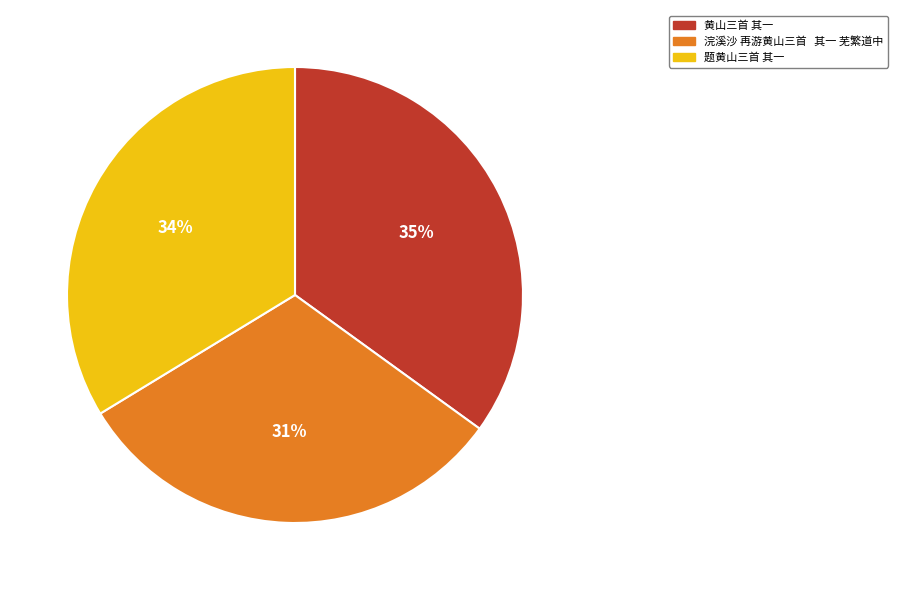

Which category has the smallest portion of the pie?

浣溪沙 再游黄山三首 其一 芜繁道中